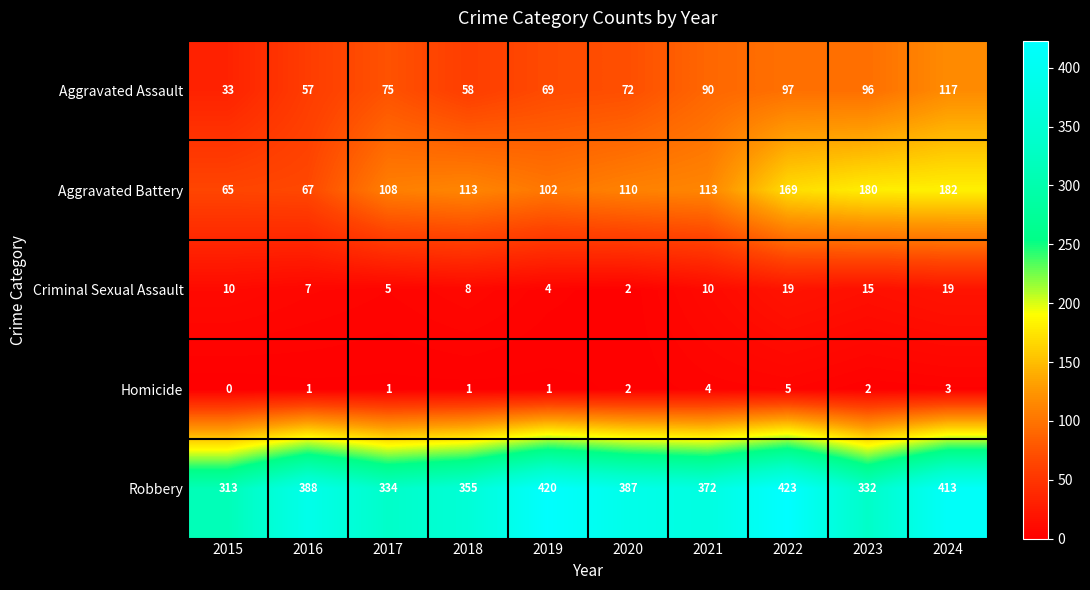

The Aggravated Battery series shows 25 at 2020. True or false?

False